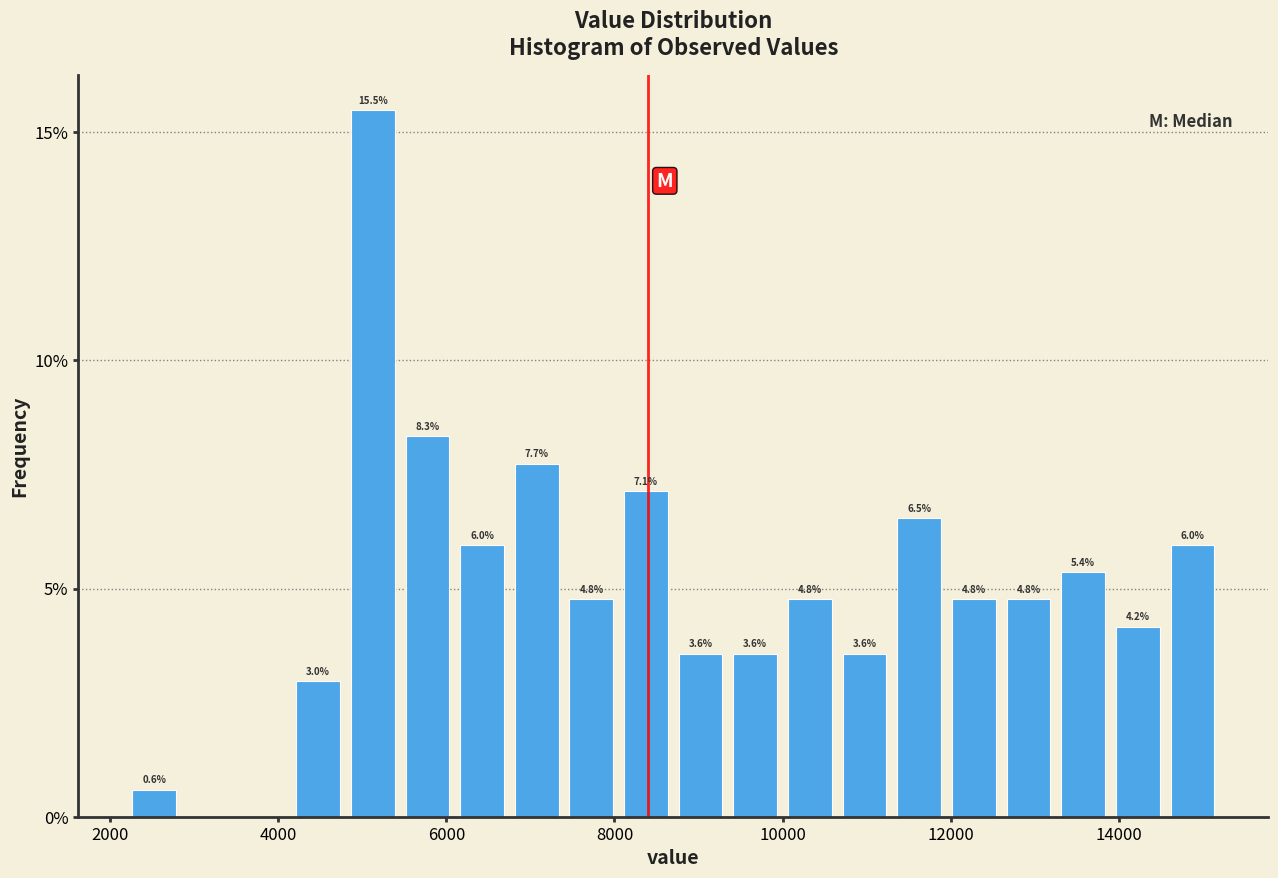

Read against the x-axis, roughly where is the centre of the tallest bar?

5200